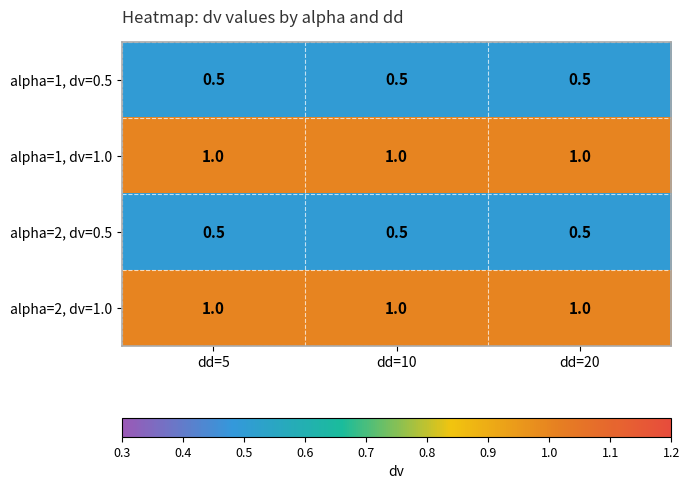

Is the value of alpha=1, dv=1.0 at dd=20 greater than the value of alpha=2, dv=0.5 at dd=5?

Yes